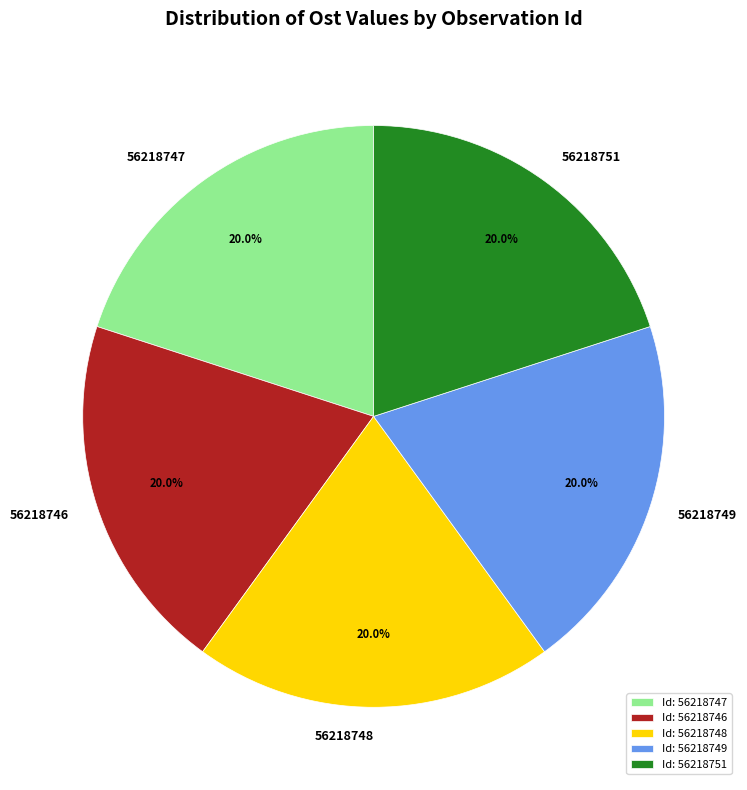

What percentage do 56218746 and 56218751 together represent?

40.0%